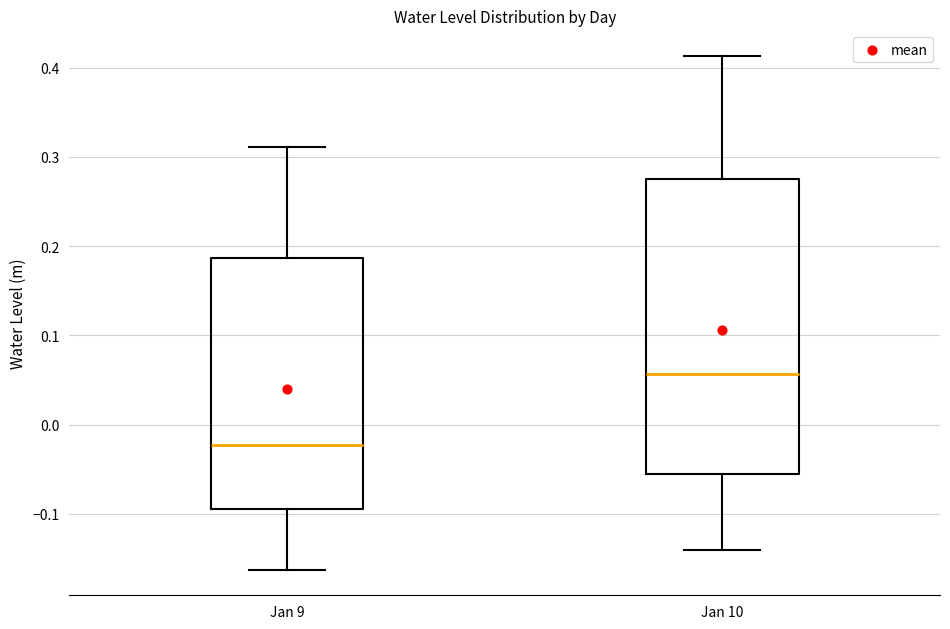

Reading left to right, read every box against the y-axis: the position of its median line, the range the box covers, and the ends of its whiskers. The values are not printed on the chart, so give them approximately, as read against the axis.

Jan 9: median -0.02, box -0.09 to 0.19, whiskers -0.16 to 0.31
Jan 10: median 0.06, box -0.06 to 0.28, whiskers -0.14 to 0.41